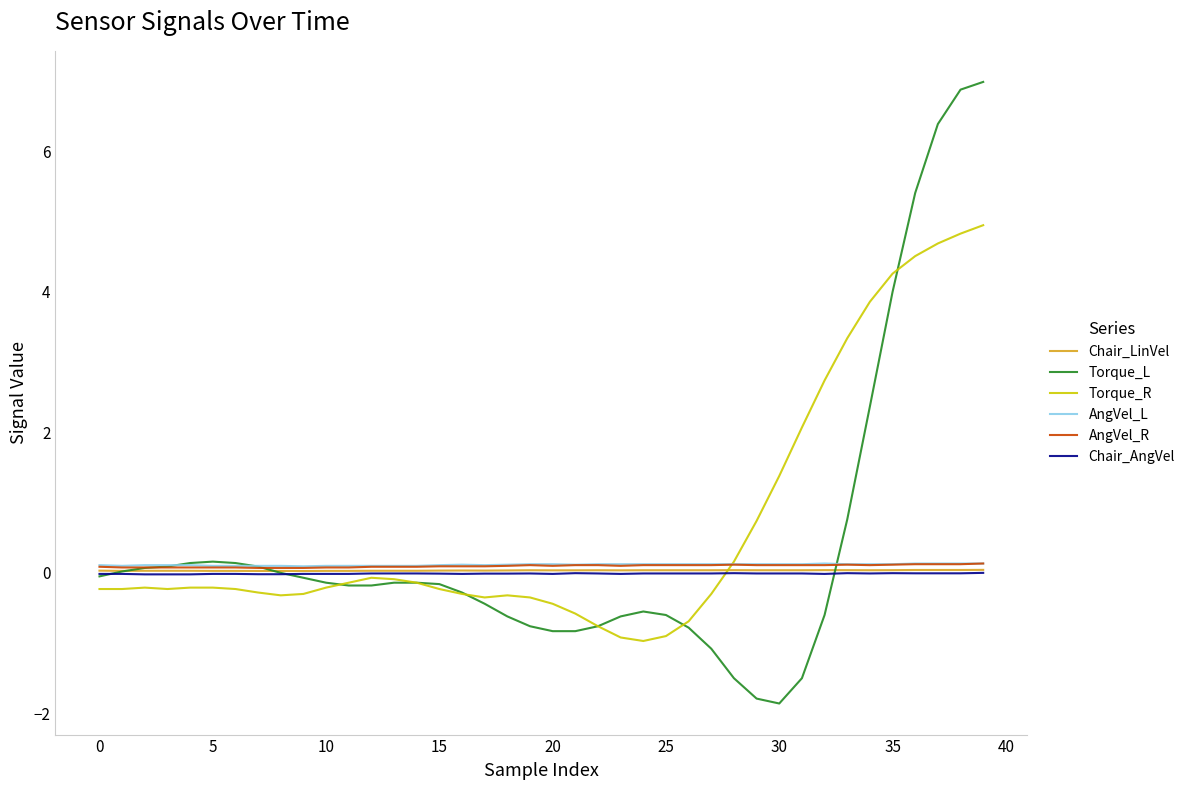

Which series ends up on top after the final intersection of Chair_LinVel and Torque_R?

Torque_R